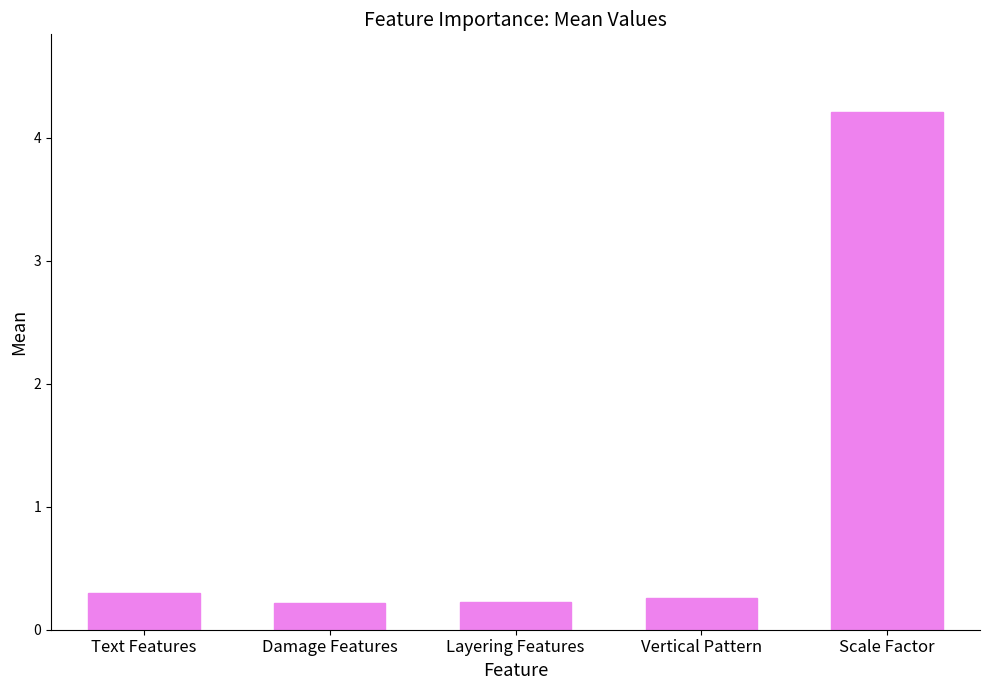

Reading right to left, what are all the values shown in this chart?

Scale Factor=4.2	Vertical Pattern=0.3	Layering Features=0.2	Damage Features=0.2	Text Features=0.3